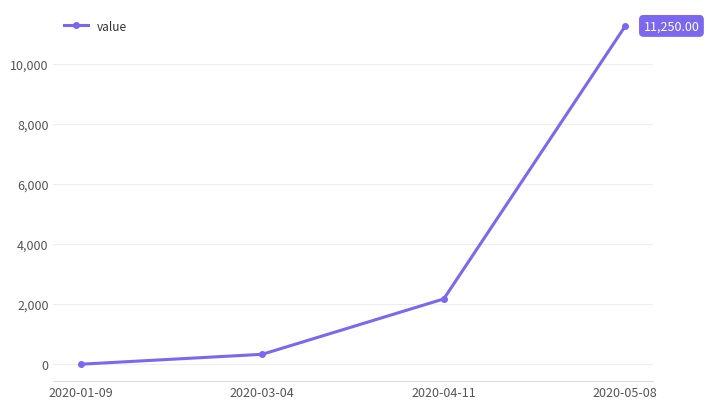

What is the value of the 3rd point from the left?

2171.7